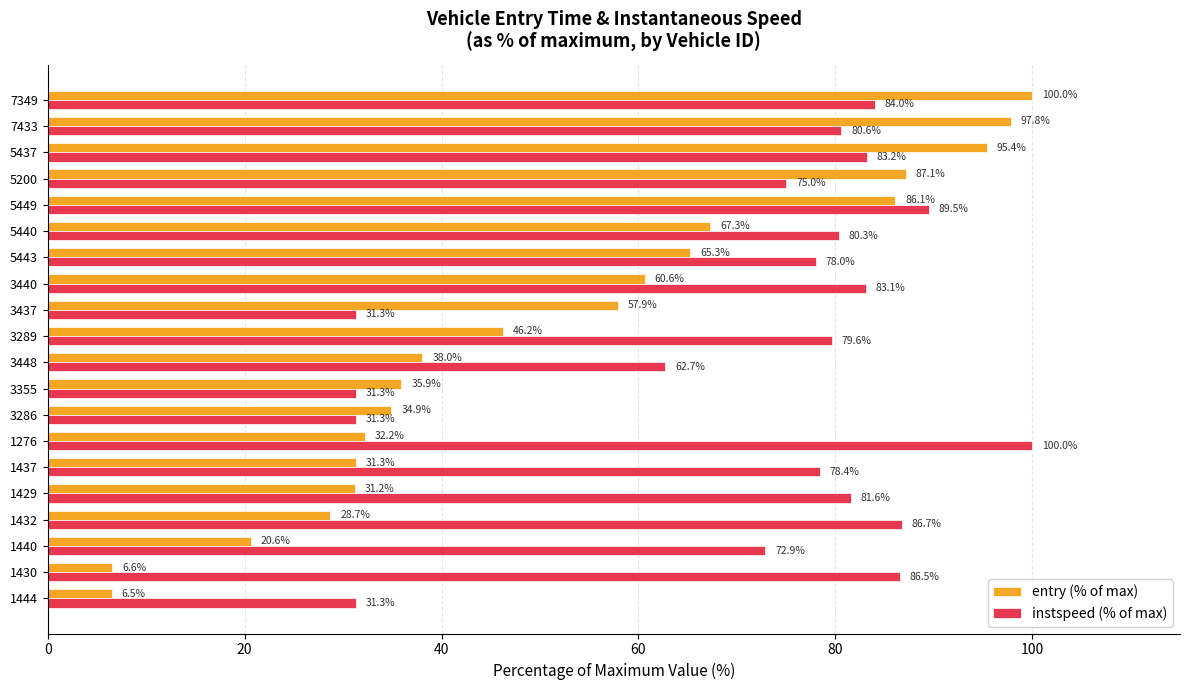

What is the difference between the maximum and second lowest values in the entry (% of max) series?

93.4